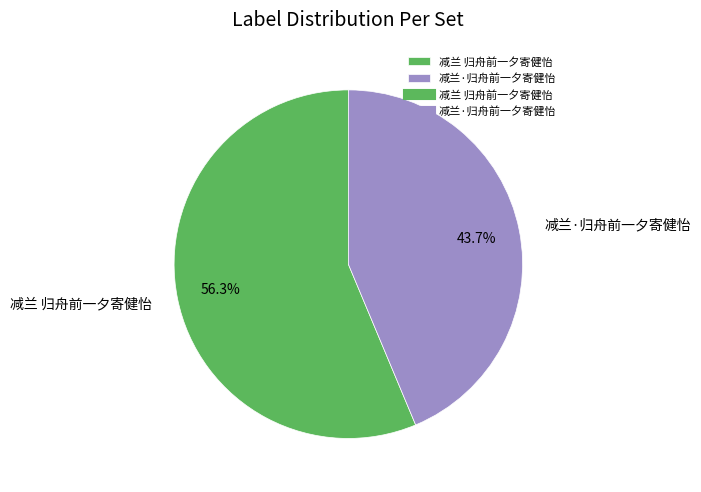

How many slices are in this pie chart?

2